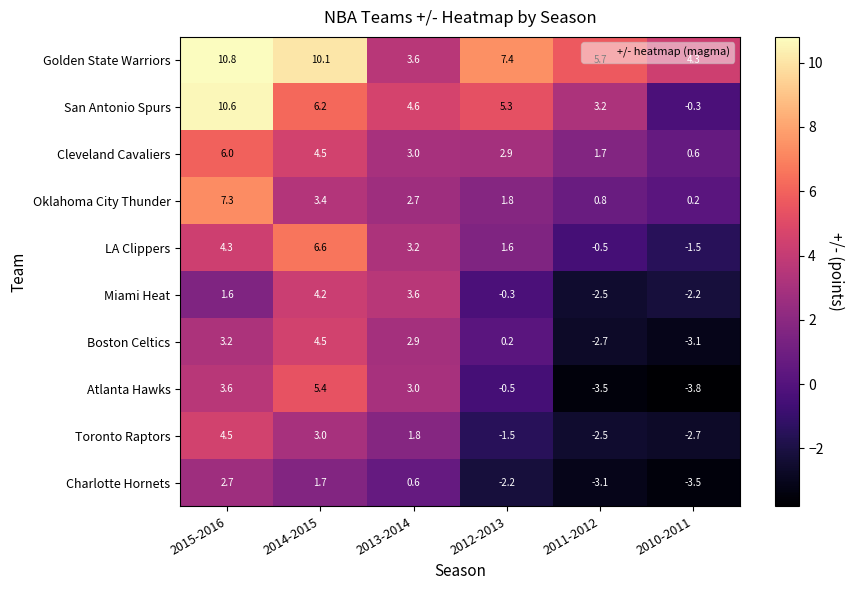

How many data points in Charlotte Hornets are above 0?

3